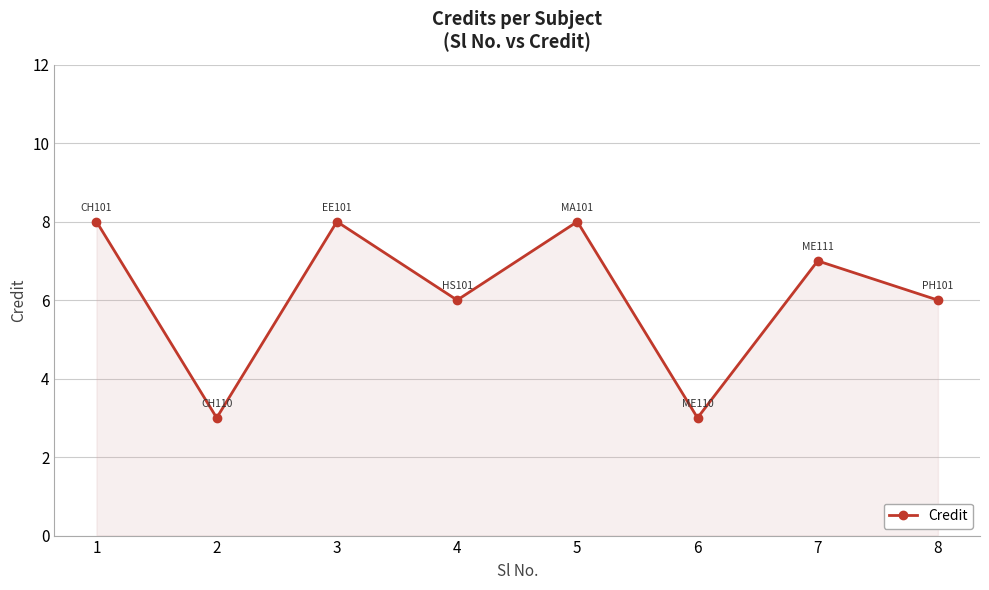

Reading left to right, list all the values displayed in this chart.

1=8	2=3	3=8	4=6	5=8	6=3	7=7	8=6